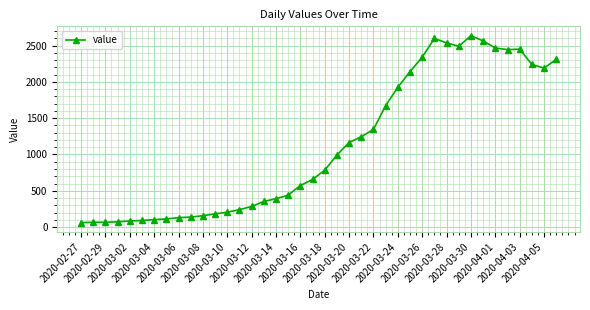

What is the average value?

1124